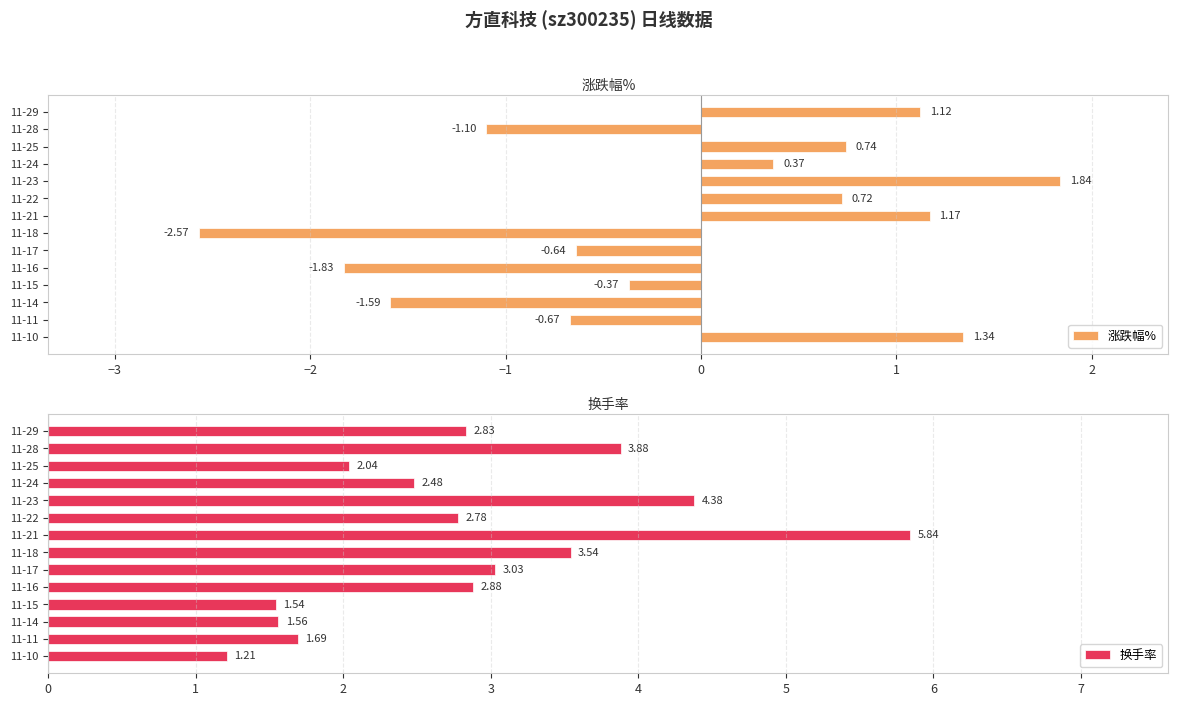

Count the number of data series in this chart.

2